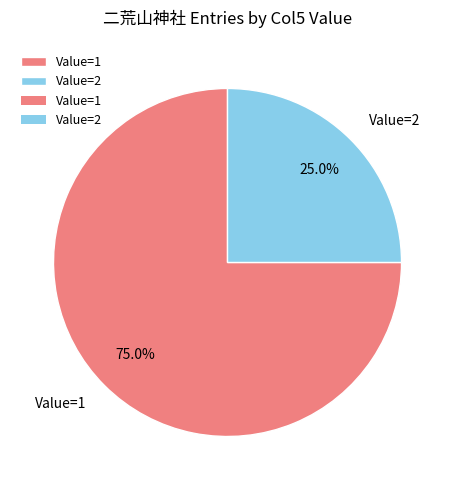

Which category has the biggest portion of the pie?

Value=1